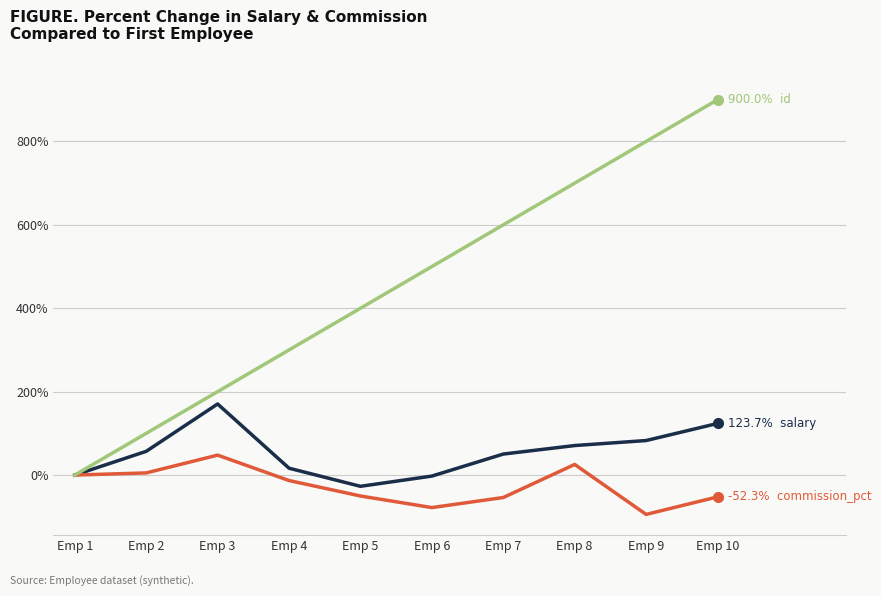

What is the spread (max minus min) of values at Emp 9?

894.4